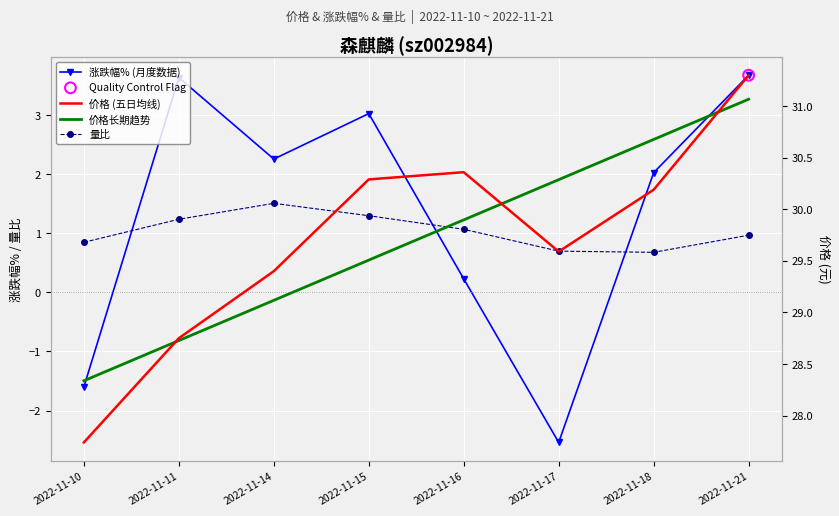

What is the total value across all series at 2022-11-14?

62.3